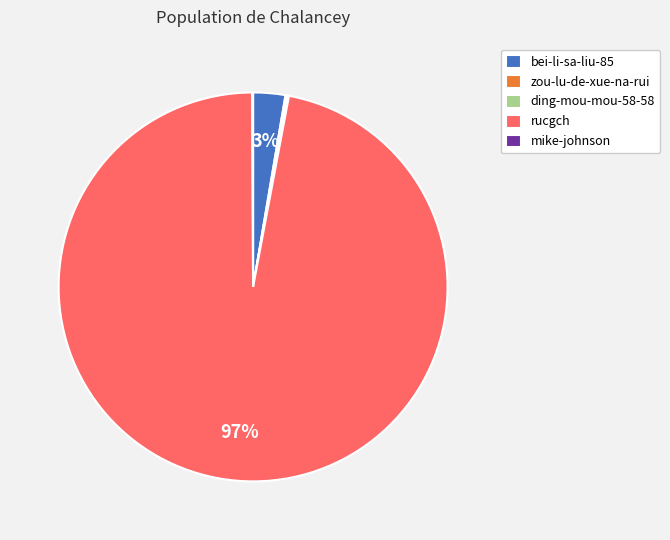

Does rucgch represent more than half of the total?

Yes